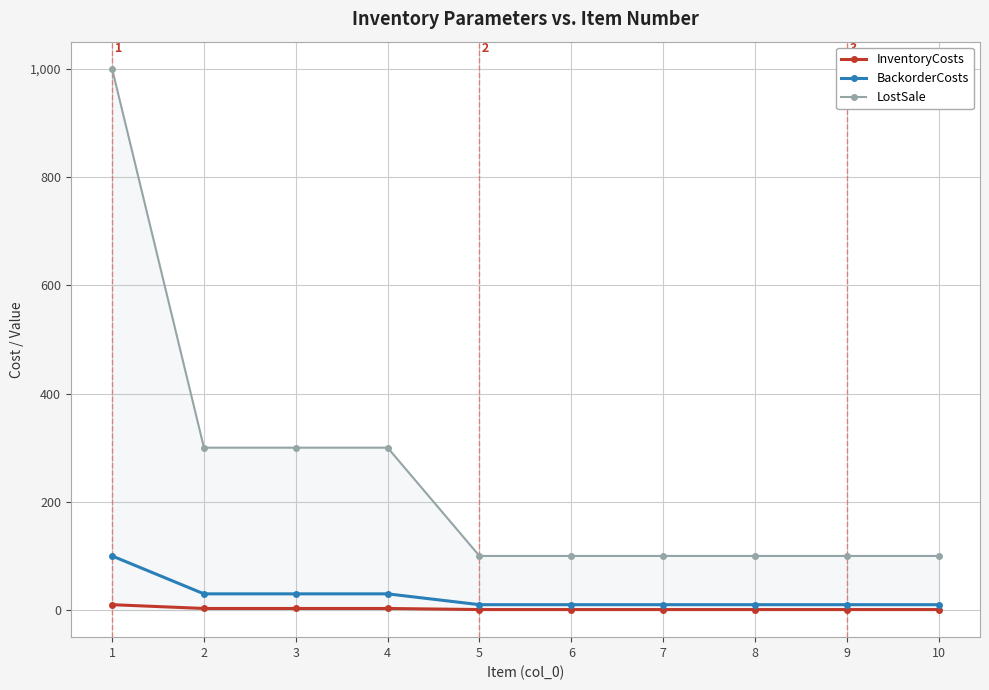

The value of LostSale at 6 is 100. True or false?

True